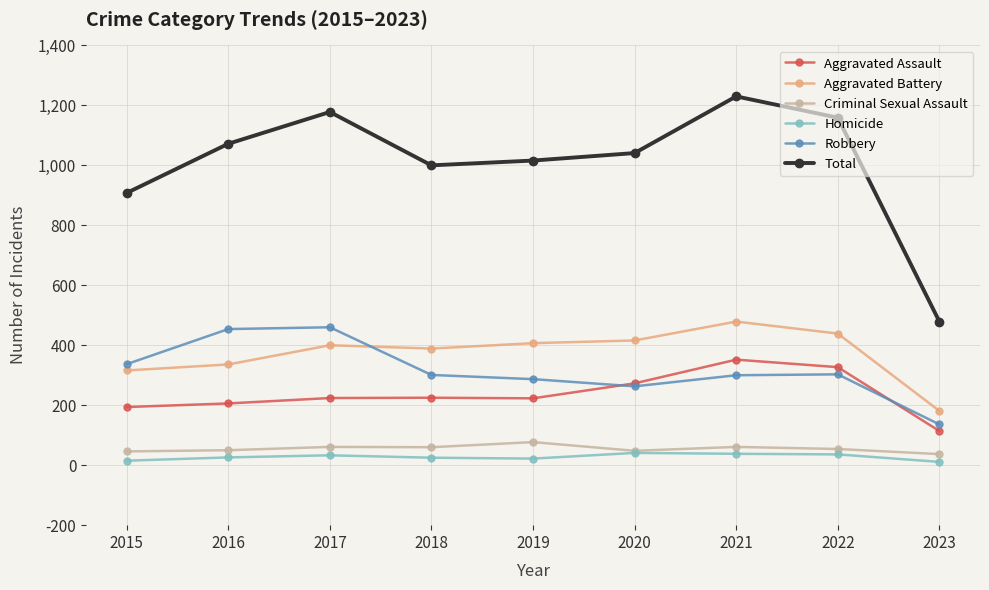

True or false: Aggravated Assault has more than 0 interior local peaks.

True